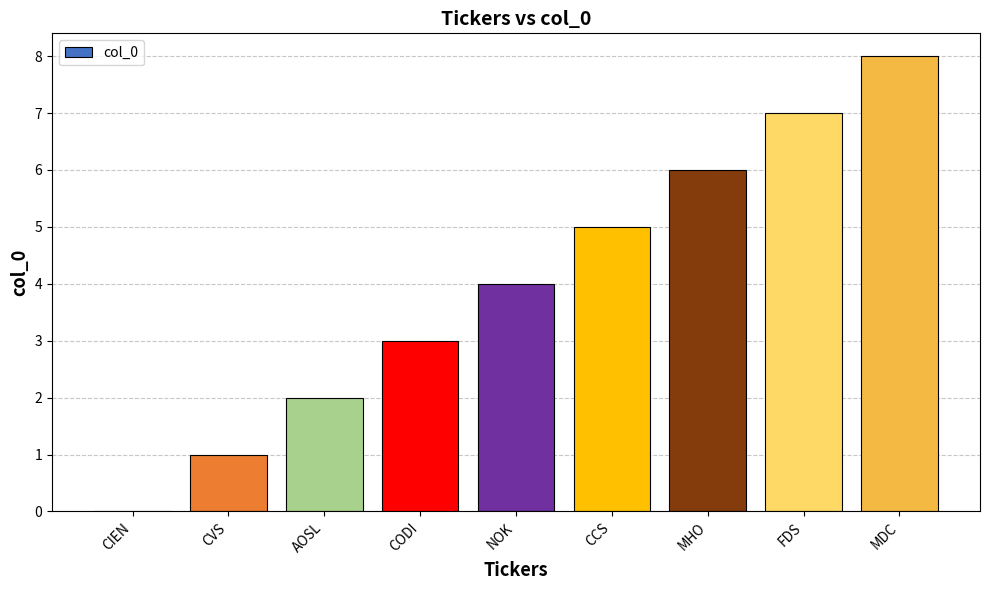

Does the chart contain stacked bars?

No